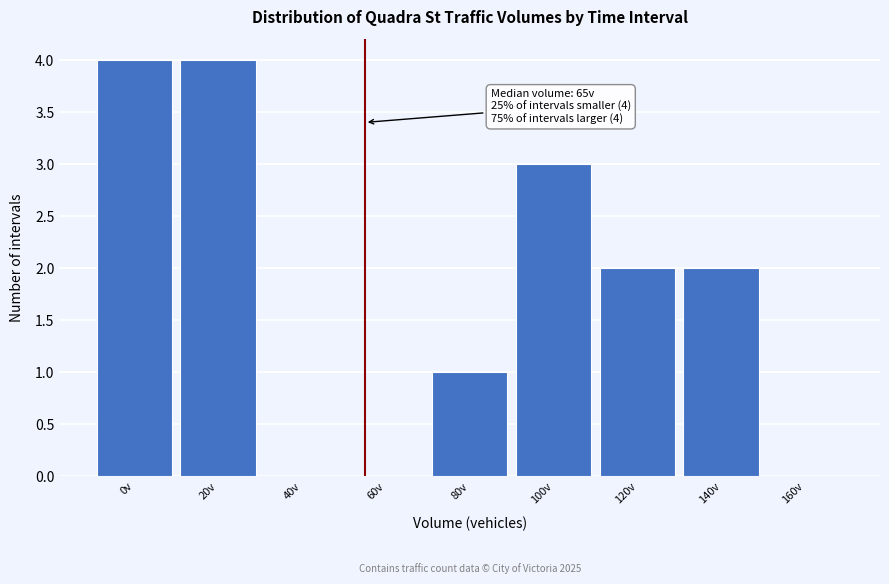

Is it true that the value at 60v is -2?

False